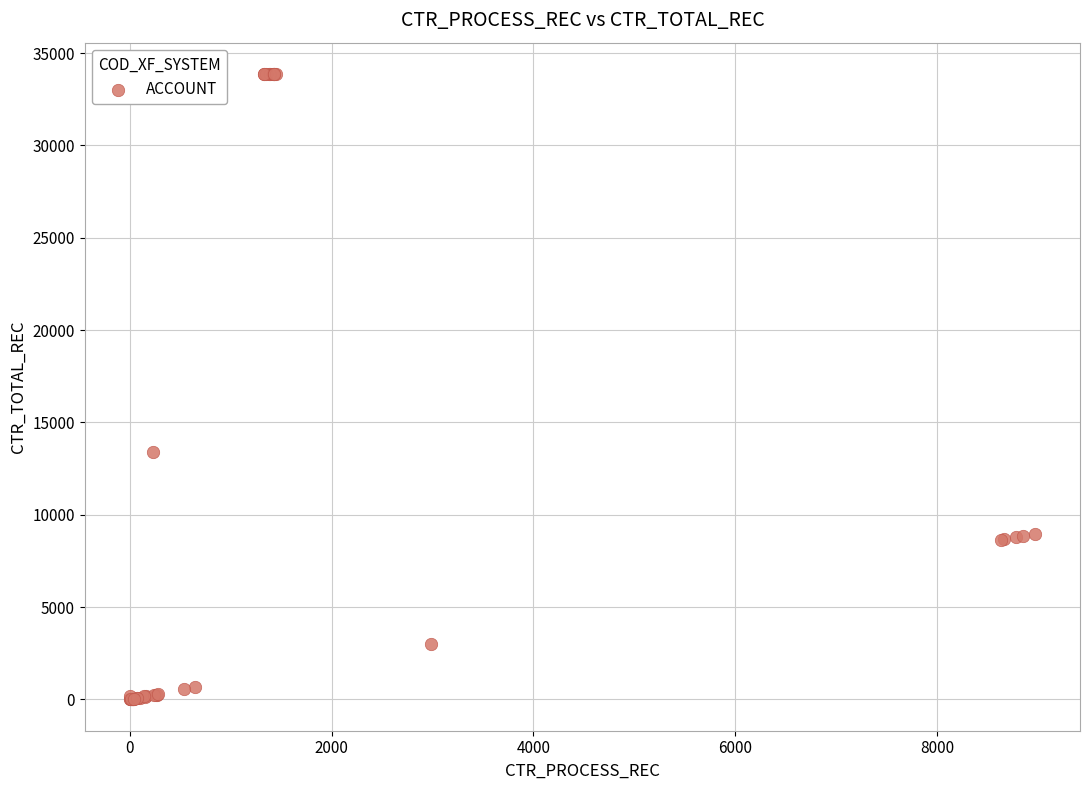

What Y value in the scatter plot is closest to 16937?

13383